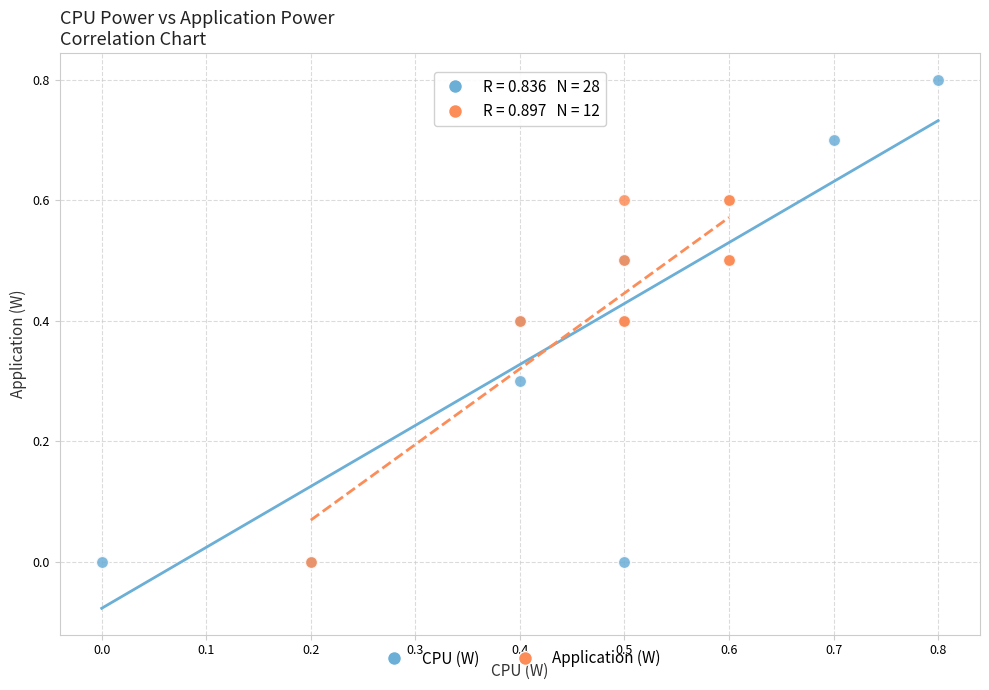

Which series reaches the maximum Y coordinate?

CPU (W)